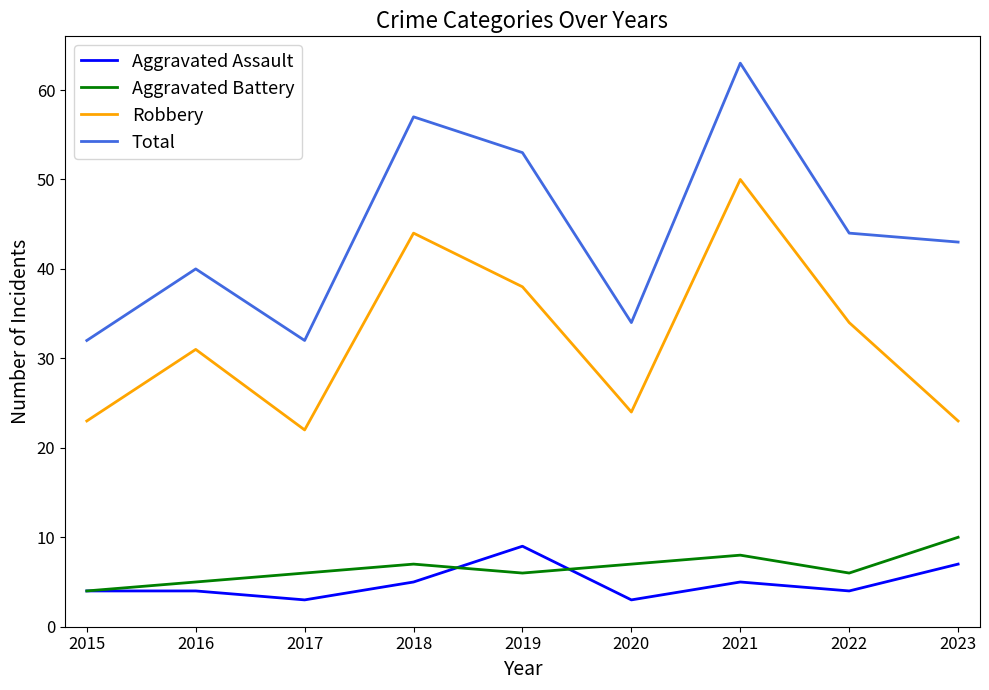

True or false: Aggravated Assault has a value of 4 at 2015.

True